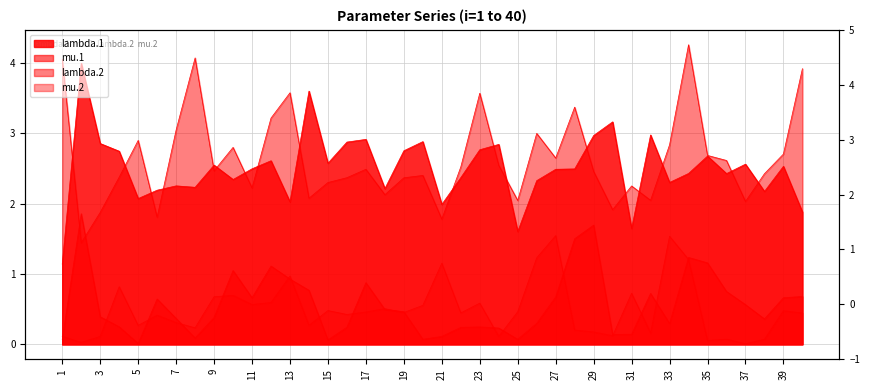

How many values in the lambda.1 series exceed 2?

35